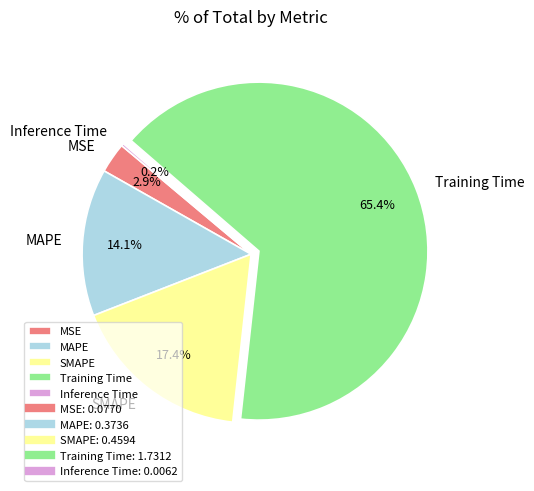

Between SMAPE and Training Time, which is larger?

Training Time